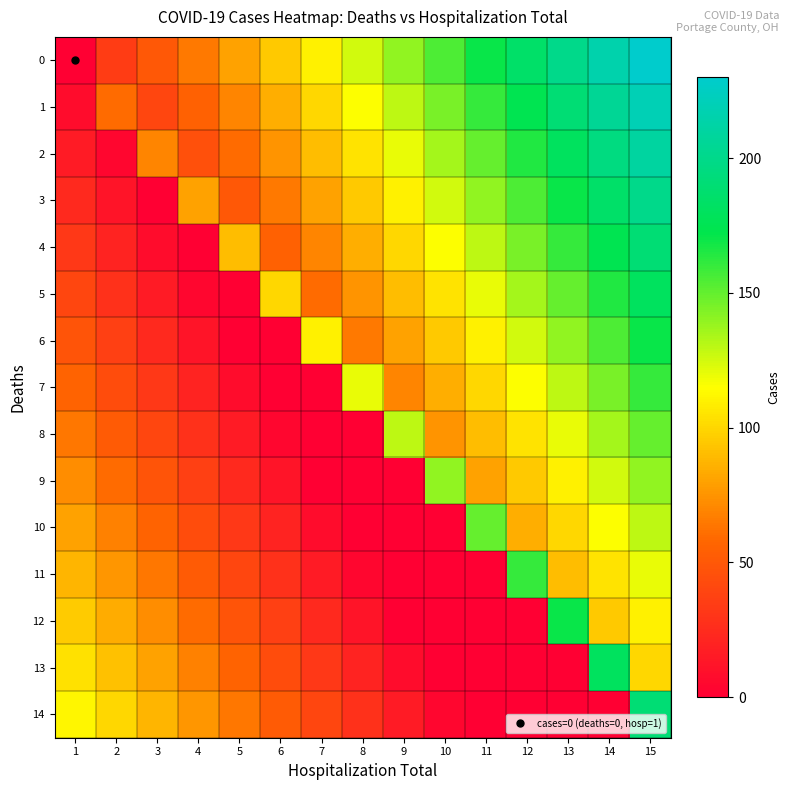

Reading right to left, extract all data points from this chart.

0: 15=230	14=215	13=200	12=185	11=170	10=155	9=140	8=125	7=110	6=95	5=80	4=65	3=50	2=35	1=0
1: 15=220	14=205	13=190	12=175	11=160	10=145	9=130	8=115	7=100	6=85	5=70	4=55	3=40	2=60	1=8
2: 15=210	14=195	13=180	12=165	11=150	10=135	9=120	8=105	7=90	6=75	5=60	4=45	3=70	2=4	1=16
3: 15=200	14=185	13=170	12=155	11=140	10=125	9=110	8=95	7=80	6=65	5=50	4=80	3=0	2=12	1=24
4: 15=190	14=175	13=160	12=145	11=130	10=115	9=100	8=85	7=70	6=55	5=90	4=0	3=8	2=20	1=32
5: 15=180	14=165	13=150	12=135	11=120	10=105	9=90	8=75	7=60	6=100	5=0	4=4	3=16	2=28	1=40
6: 15=170	14=155	13=140	12=125	11=110	10=95	9=80	8=65	7=110	6=0	5=0	4=12	3=24	2=36	1=48
7: 15=160	14=145	13=130	12=115	11=100	10=85	9=70	8=120	7=0	6=0	5=8	4=20	3=32	2=44	1=56
8: 15=150	14=135	13=120	12=105	11=90	10=75	9=130	8=0	7=0	6=4	5=16	4=28	3=40	2=52	1=64
9: 15=140	14=125	13=110	12=95	11=80	10=140	9=0	8=0	7=0	6=12	5=24	4=36	3=48	2=60	1=72
10: 15=130	14=115	13=100	12=85	11=150	10=0	9=0	8=0	7=8	6=20	5=32	4=44	3=56	2=68	1=80
11: 15=120	14=105	13=90	12=160	11=0	10=0	9=0	8=4	7=16	6=28	5=40	4=52	3=64	2=76	1=88
12: 15=110	14=95	13=170	12=0	11=0	10=0	9=0	8=12	7=24	6=36	5=48	4=60	3=72	2=84	1=96
13: 15=100	14=180	13=0	12=0	11=0	10=0	9=8	8=20	7=32	6=44	5=56	4=68	3=80	2=92	1=104
14: 15=190	14=0	13=0	12=0	11=0	10=4	9=16	8=28	7=40	6=52	5=64	4=76	3=88	2=100	1=112